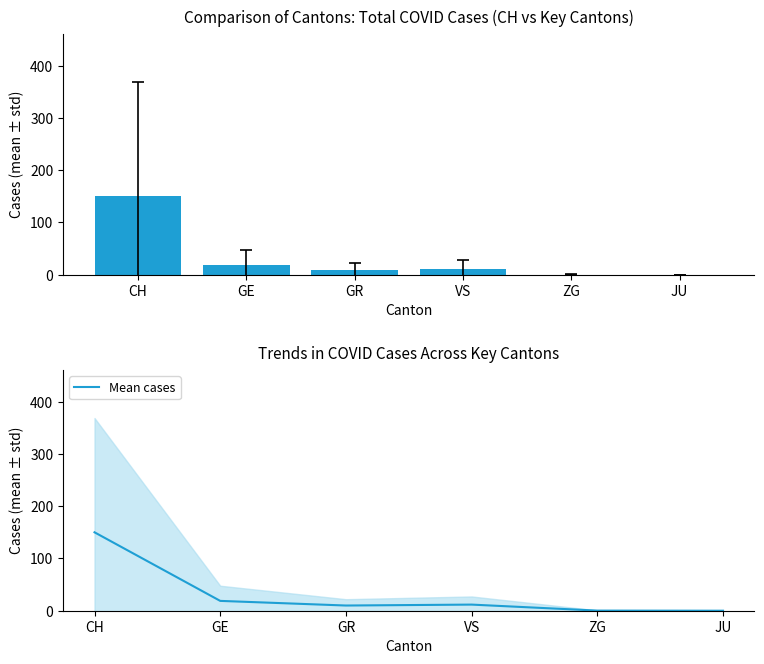

Rank the categories by value from highest to lowest.

CH, GE, VS, GR, ZG, JU